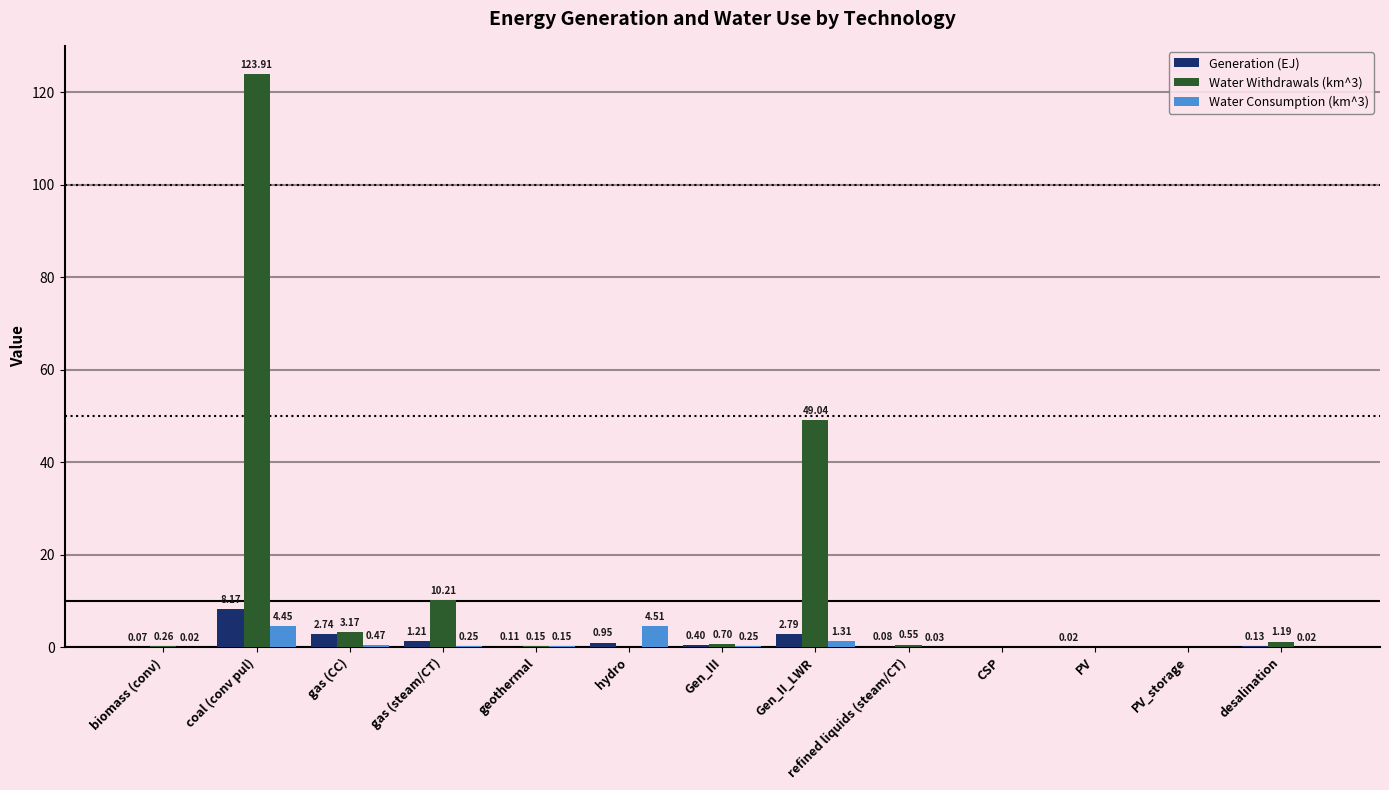

Does the chart contain stacked bars?

No